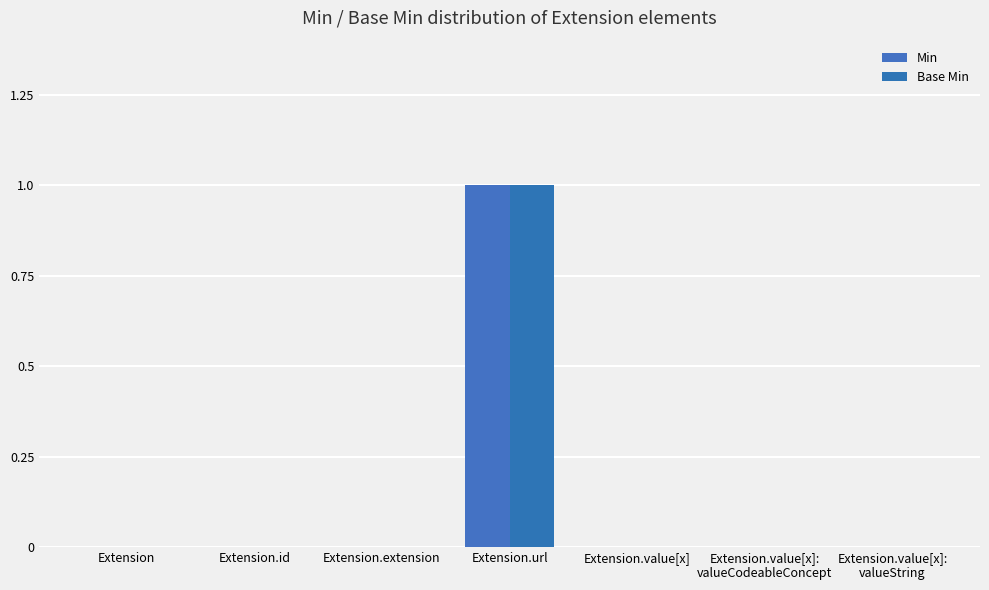

Count the number of data series in this chart.

2